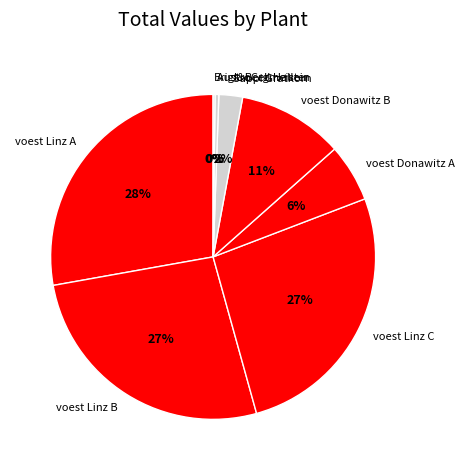

What is the largest slice in the pie chart?

voest Linz A